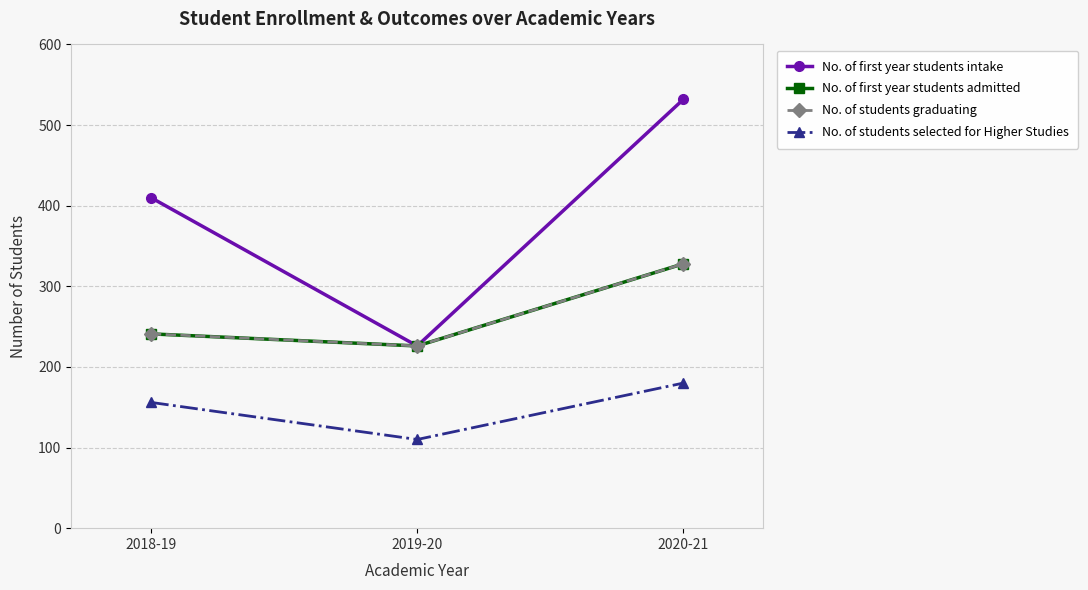

What is the label of the 3rd point from the left?

2020-21